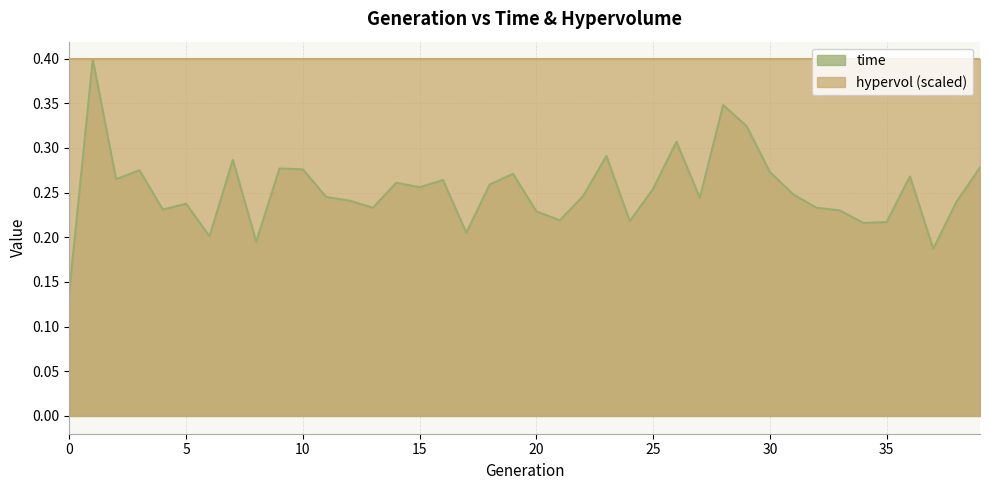

What is the sum of all values?

10.1